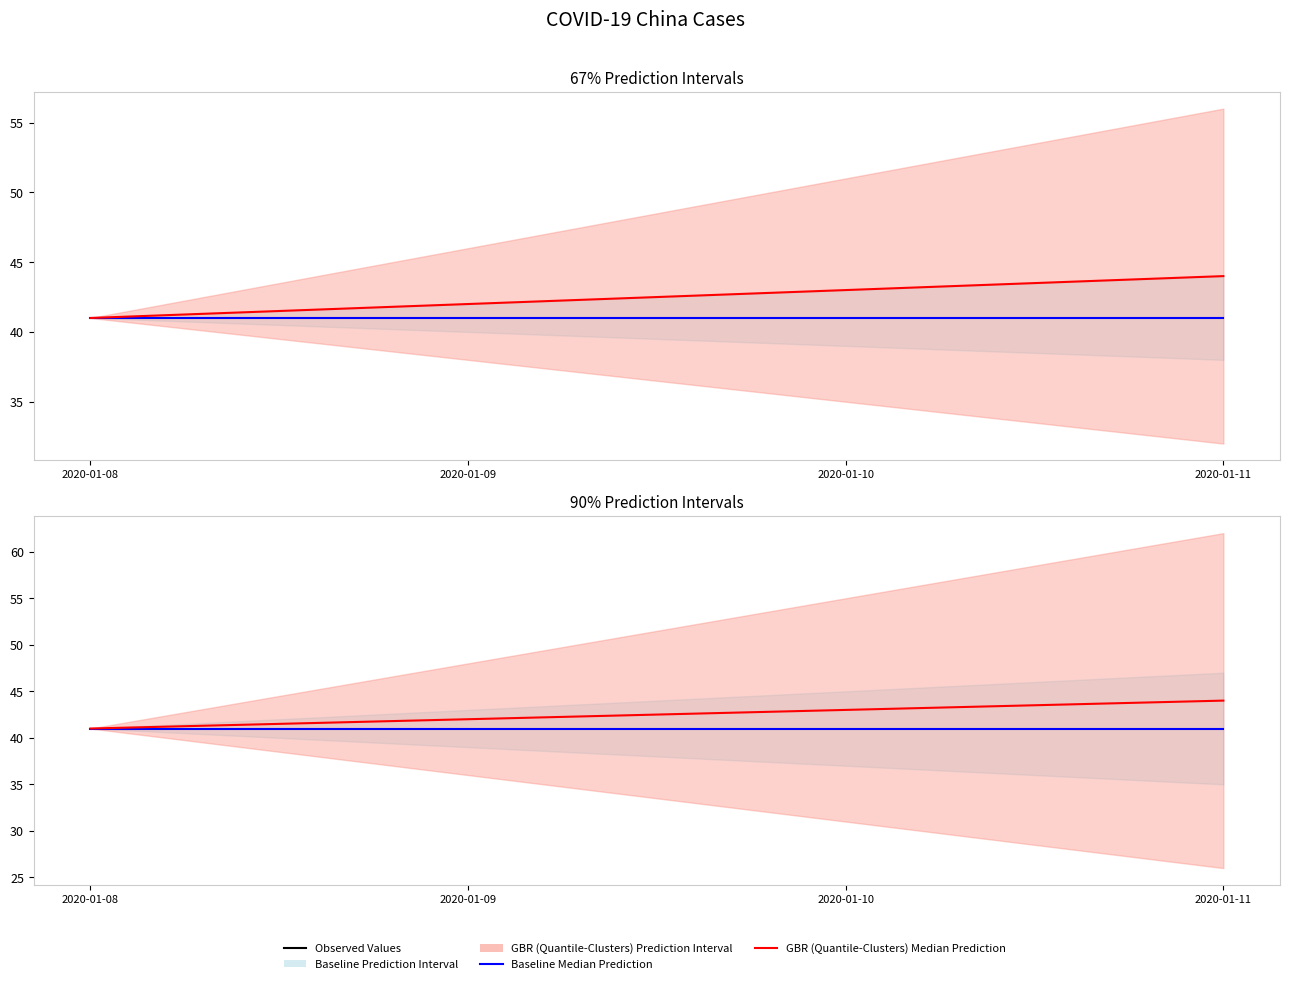

What is the sum of the GBR (Quantile-Clusters) Median Prediction values at 2020-01-10 and 2020-01-08?

84